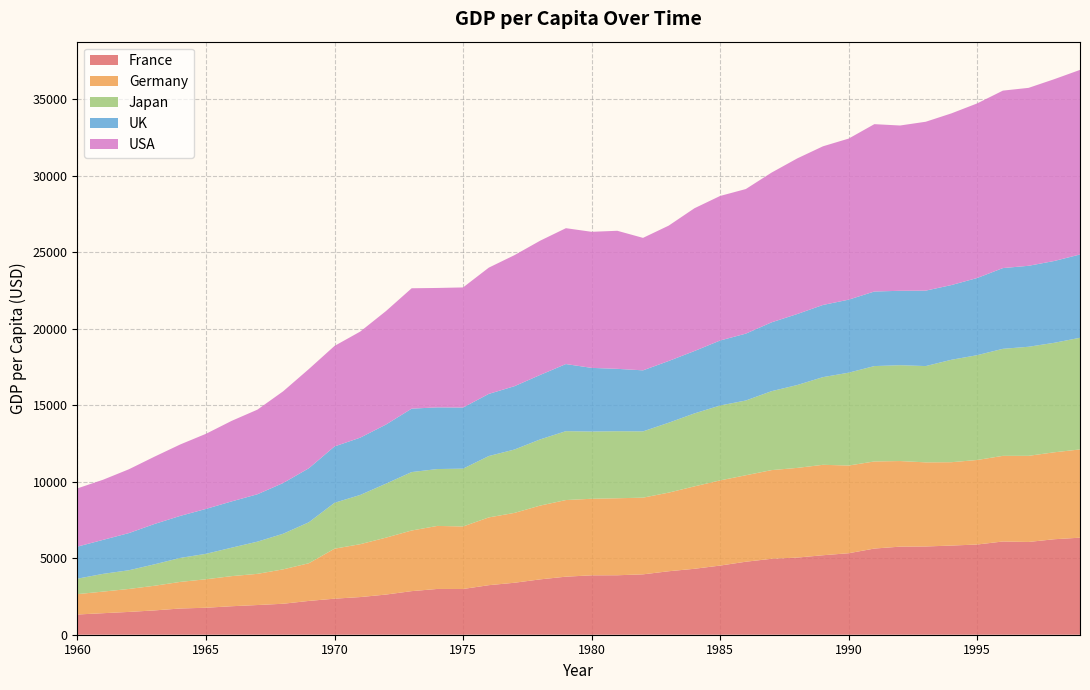

Reading left to right, transcribe all the data shown in this chart.

France: 1321.9	1407.8	1490.8	1590.1	1715.0	1763.7	1863.0	1941.0	2024.8	2210.4	2356.3	2462.0	2625.4	2850.1	2992.7	2990.1	3239.0	3397.8	3619.1	3795.2	3882.5	3887.5	3947.0	4150.1	4310.9	4521.1	4772.7	4963.8	5043.0	5196.1	5328.0	5633.5	5758.5	5769.5	5829.3	5897.0	6095.4	6064.5	6243.0	6343.9
Germany: 1331.9	1412.6	1501.1	1611.7	1739.1	1861.5	1968.0	2038.5	2248.2	2463.0	3268.4	3456.7	3720.9	3964.1	4120.3	4086.9	4429.6	4566.9	4824.0	5009.2	5005.8	5034.1	5014.2	5140.4	5387.8	5568.8	5652.4	5797.7	5863.1	5912.3	5733.9	5693.7	5595.8	5499.0	5449.3	5526.9	5598.2	5631.1	5683.9	5769.9
Japan: 1010.9	1159.8	1223.2	1403.0	1567.3	1663.9	1861.2	2105.0	2328.8	2677.6	3000.2	3219.6	3529.7	3819.6	3718.9	3780.6	4012.5	4142.2	4327.0	4504.1	4394.9	4382.9	4332.9	4569.4	4770.2	4895.5	4887.9	5161.0	5418.2	5731.9	6068.8	6236.3	6265.5	6295.3	6698.0	6851.7	6997.5	7130.8	7158.9	7299.5
UK: 2095.8	2224.2	2430.0	2637.2	2749.0	2936.8	3025.2	3098.6	3315.9	3532.4	3684.3	3746.0	3862.9	4147.2	4031.8	3995.1	4062.6	4141.1	4214.4	4386.9	4161.9	4077.5	3990.0	4036.3	4077.5	4249.9	4370.7	4499.1	4641.0	4717.8	4774.1	4874.6	4865.0	4931.9	4884.1	5045.3	5278.6	5292.7	5348.2	5444.2
USA: 3808.7	3931.2	4171.5	4402.6	4670.2	4910.7	5266.5	5531.6	5994.9	6484.4	6572.5	6935.1	7419.8	7869.6	7806.4	7852.0	8254.4	8567.5	8776.7	8882.3	8896.1	9026.2	8660.3	8849.6	9333.5	9449.6	9453.6	9788.9	10173.9	10372.7	10530.6	10940.9	10805.8	11041.3	11224.0	11414.2	11601.5	11632.9	11886.0	12067.9